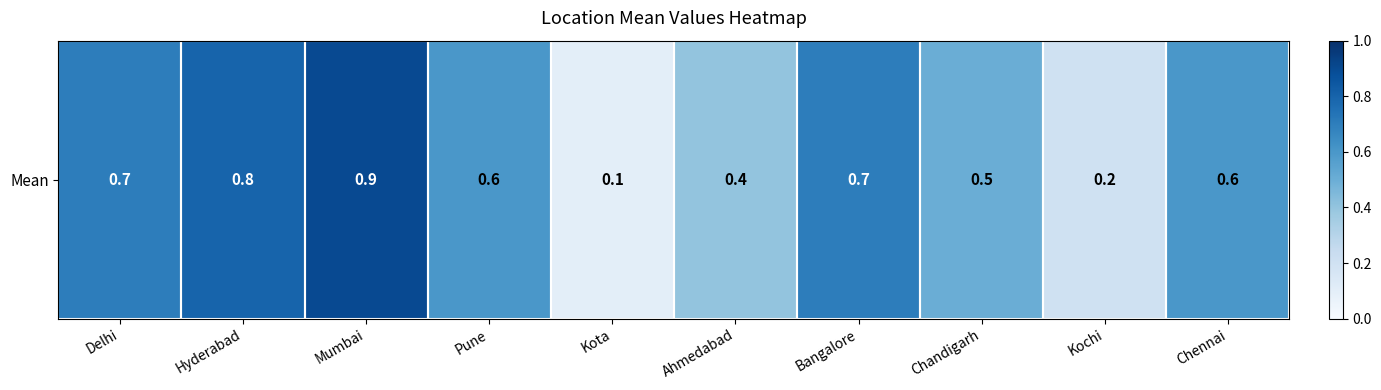

What is the minimum value shown in the chart?

0.1